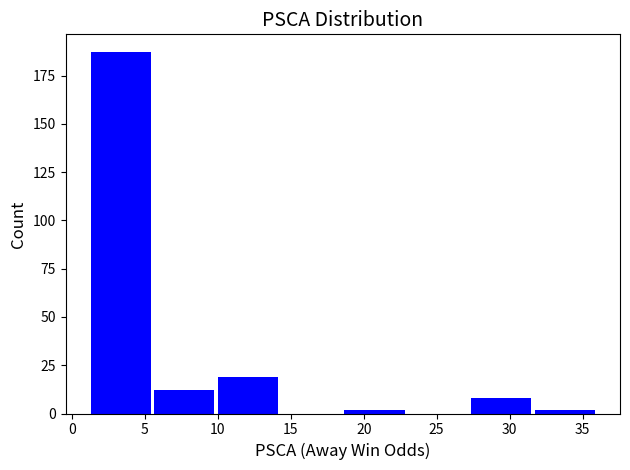

How tall is the bar that spans 10.0 to 14.5 on the x-axis? Neither the bar edges nor the heights are printed on the chart, so give them approximately, as read against the axes.

20